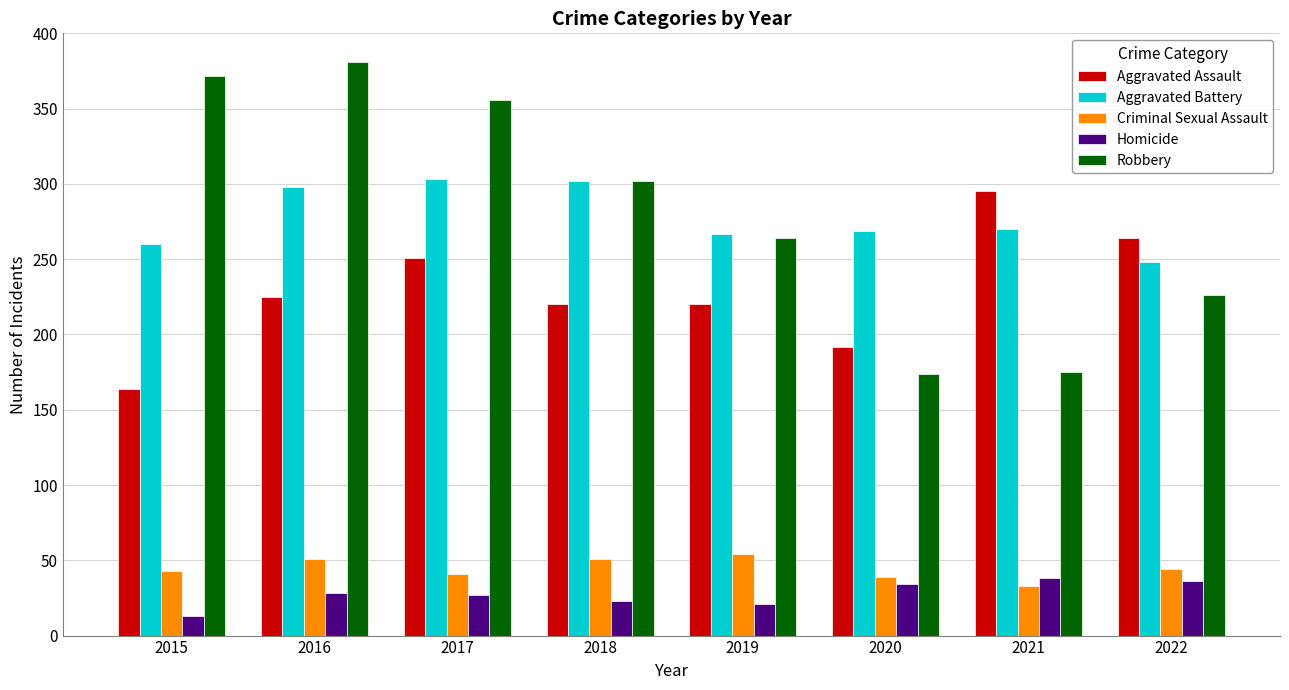

Which series changed the most between 2015 and 2022?

Robbery